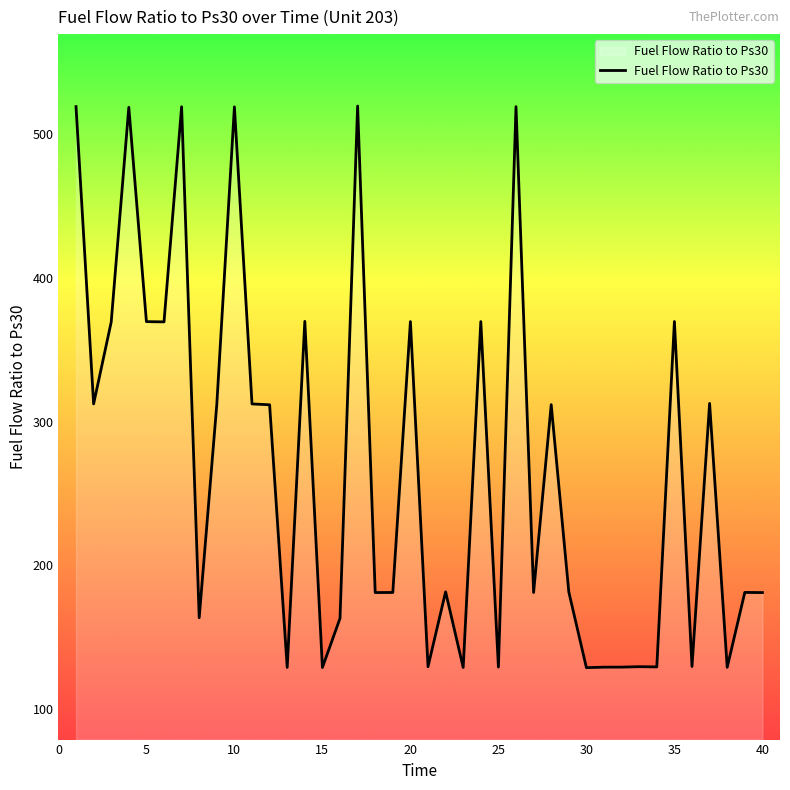

What is the greatest value displayed?

519.4